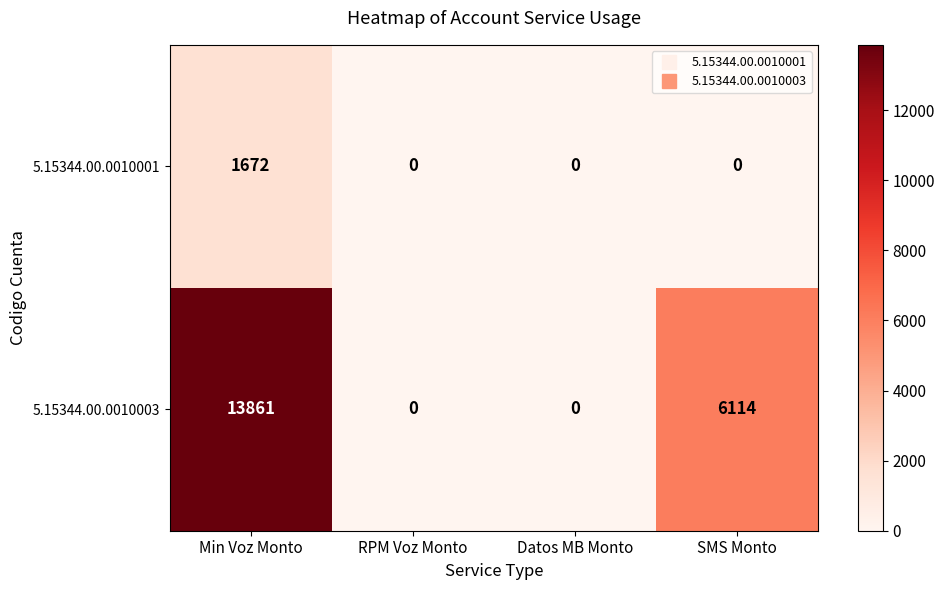

Which series changed the most between Min Voz Monto and SMS Monto?

5.15344.00.0010003